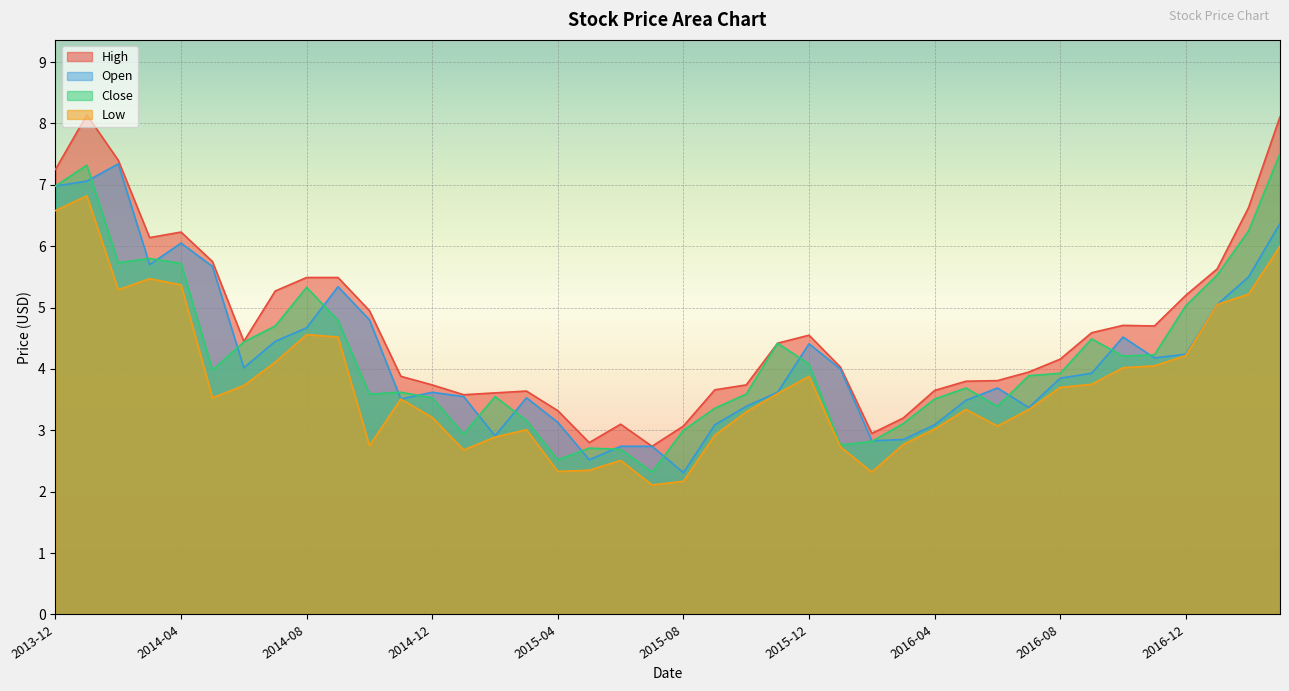

What is the difference between the highest and lowest values at 2015-12?

0.7